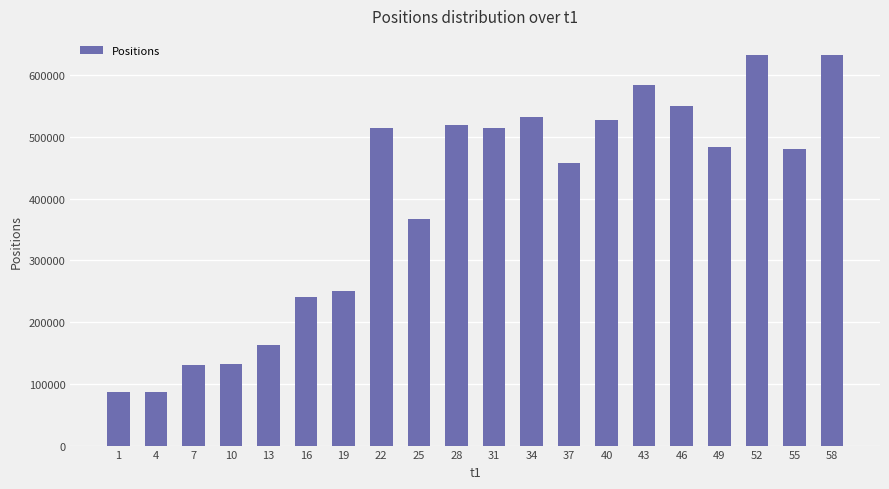

How many values are below 484445?

10